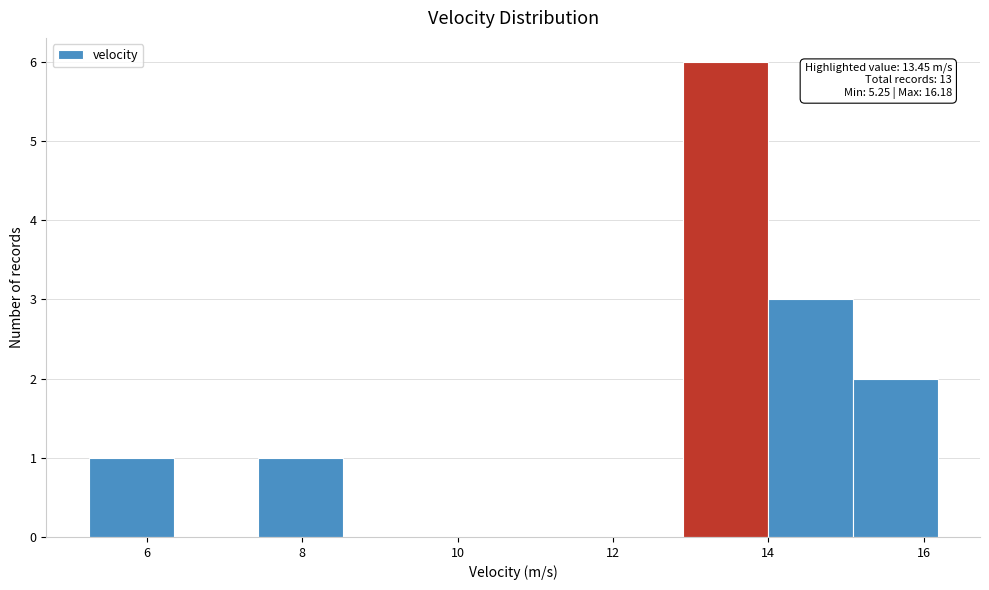

Which range on the x-axis has the tallest bar?

13.0 to 14.0